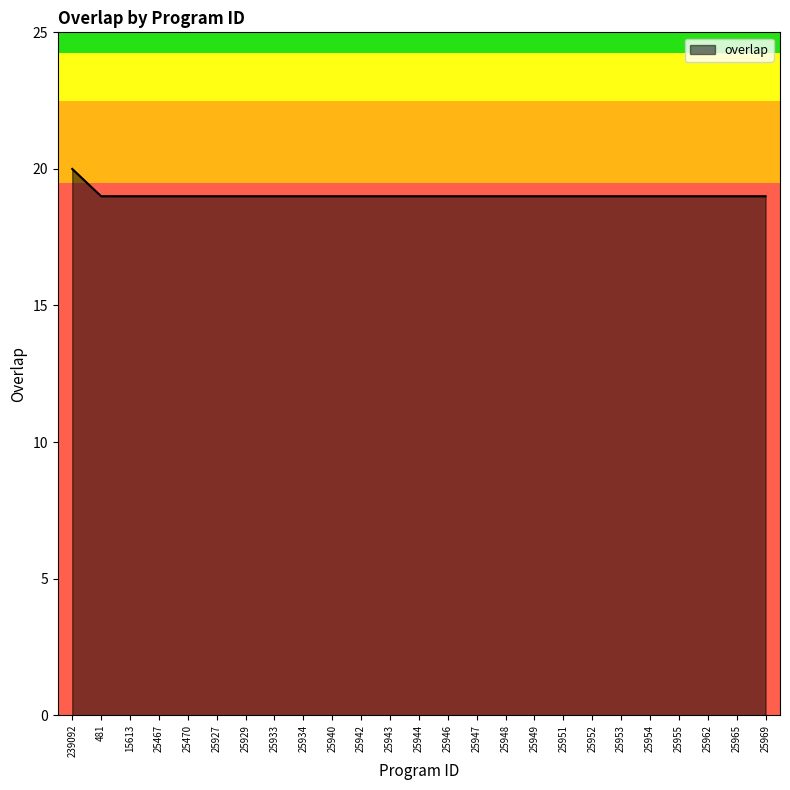

Is it true that the value at 239092 is 20?

True